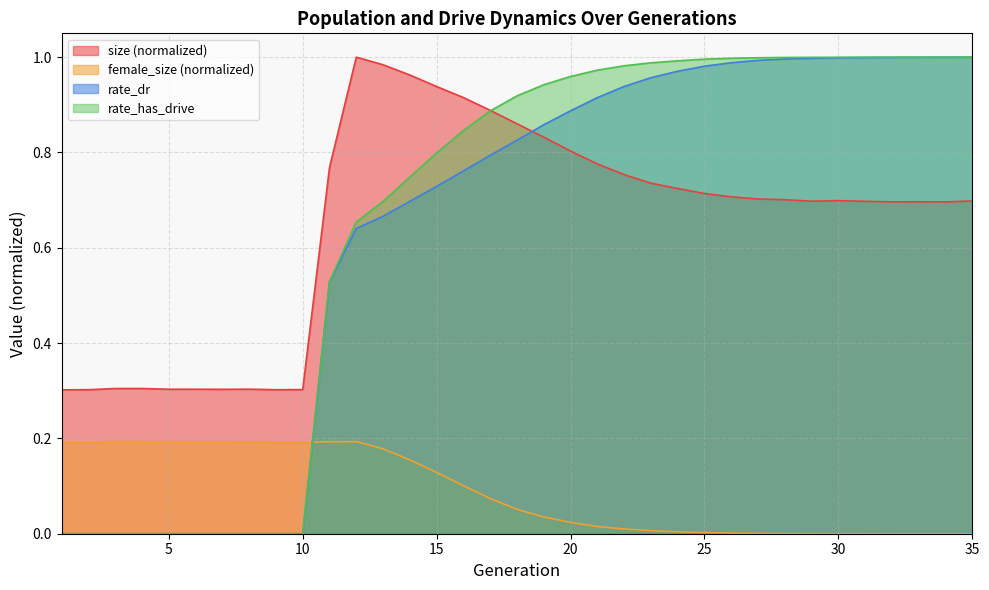

What is the value of the female_size point at the 17th from the left?

0.1